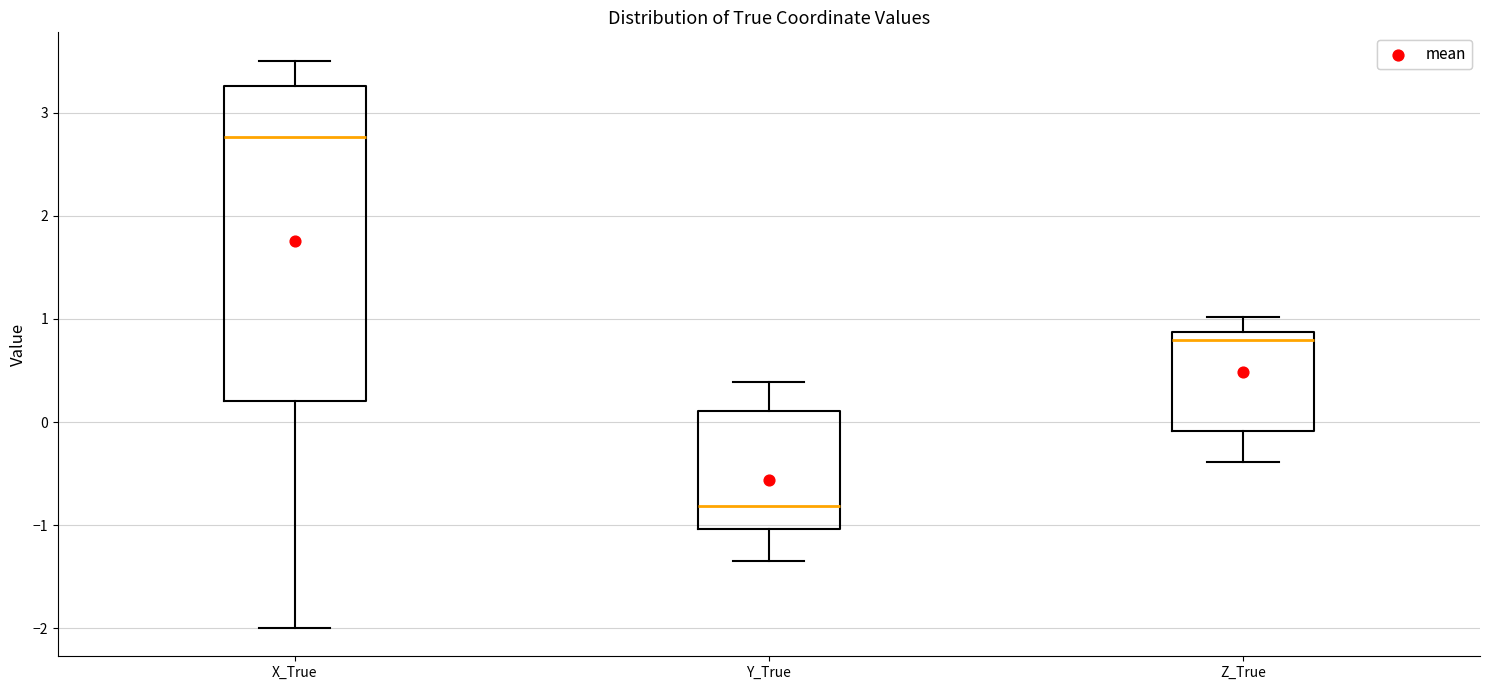

Reading left to right, transcribe this box plot: for each box, give where its median line is, the range the box spans, and where its two whiskers end, as read against the y-axis. The values are not printed on the chart, so give them approximately, as read against the axis.

X_True: median 2.8, box 0.2 to 3.3, whiskers -2.0 to 3.5
Y_True: median -0.8, box -1.0 to 0.1, whiskers -1.3 to 0.4
Z_True: median 0.8, box -0.1 to 0.9, whiskers -0.4 to 1.0